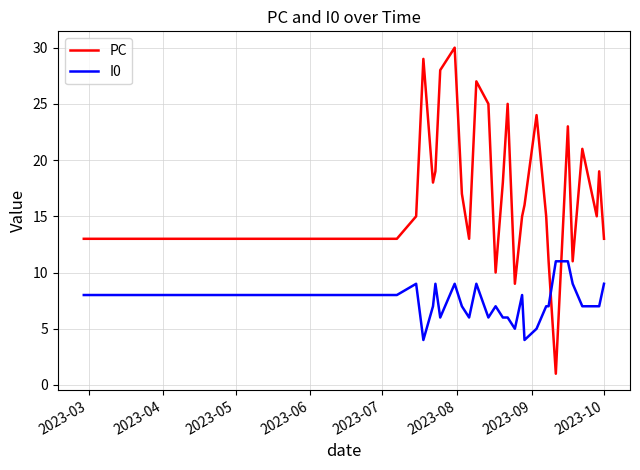

True or false: I0 has more than 0 points higher than both neighbors.

True